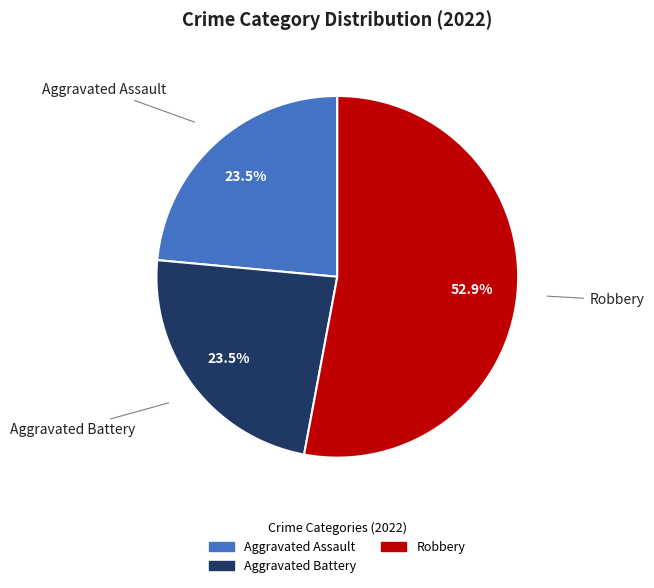

What percentage is NOT represented by Aggravated Battery?

76.5%